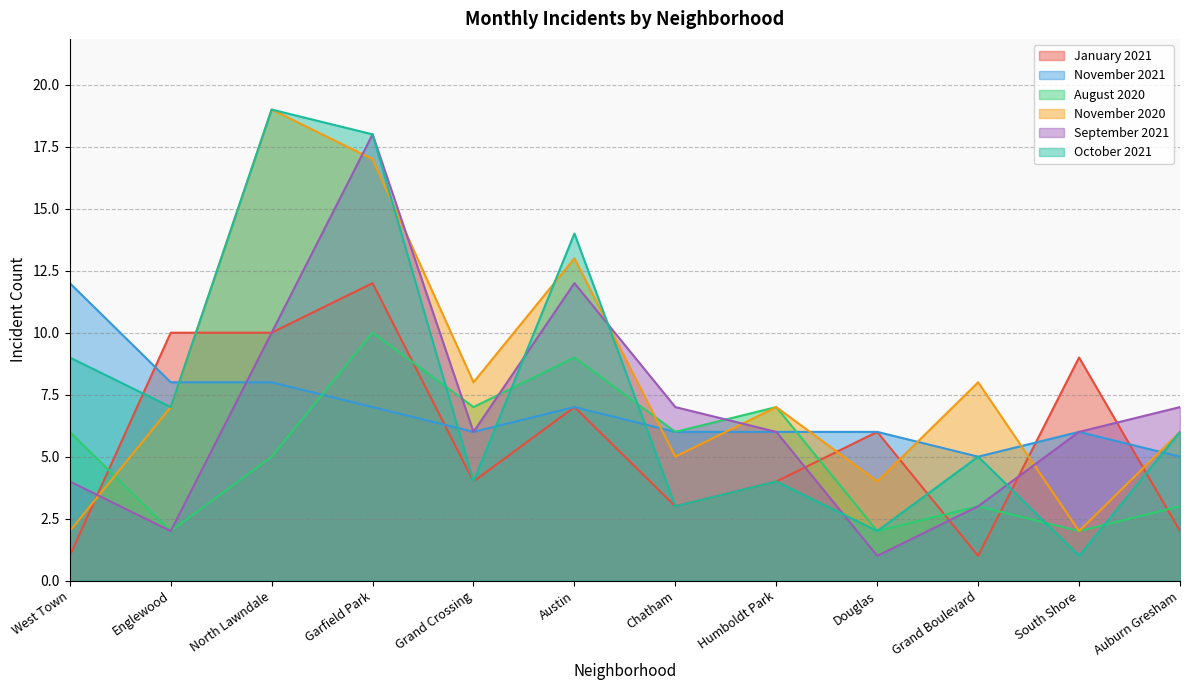

Count the number of categories in the chart.

12